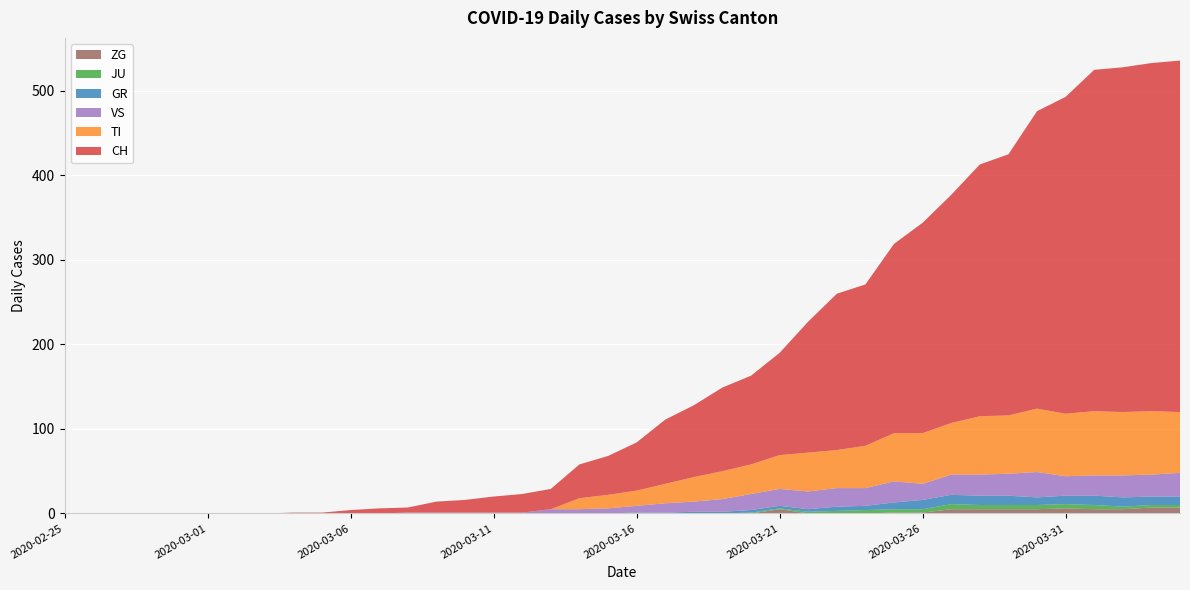

Reading left to right, list all the values displayed in this chart.

CH: 2020-02-25=0	2020-02-26=0	2020-02-27=0	2020-02-28=0	2020-02-29=0	2020-03-01=0	2020-03-02=0	2020-03-03=0	2020-03-04=1	2020-03-05=1	2020-03-06=4	2020-03-07=6	2020-03-08=6	2020-03-09=13	2020-03-10=15	2020-03-11=19	2020-03-12=22	2020-03-13=24	2020-03-14=40	2020-03-15=46	2020-03-16=57	2020-03-17=76	2020-03-18=85	2020-03-19=99	2020-03-20=105	2020-03-21=121	2020-03-22=155	2020-03-23=185	2020-03-24=191	2020-03-25=224	2020-03-26=249	2020-03-27=270	2020-03-28=298	2020-03-29=309	2020-03-30=352	2020-03-31=375	2020-04-01=404	2020-04-02=408	2020-04-03=412	2020-04-04=416
TI: 2020-02-25=0	2020-02-26=0	2020-02-27=0	2020-02-28=0	2020-02-29=0	2020-03-01=0	2020-03-02=0	2020-03-03=0	2020-03-04=0	2020-03-05=0	2020-03-06=0	2020-03-07=0	2020-03-08=0	2020-03-09=0	2020-03-10=0	2020-03-11=0	2020-03-12=0	2020-03-13=0	2020-03-14=13	2020-03-15=16	2020-03-16=18	2020-03-17=23	2020-03-18=29	2020-03-19=33	2020-03-20=35	2020-03-21=40	2020-03-22=46	2020-03-23=45	2020-03-24=50	2020-03-25=57	2020-03-26=60	2020-03-27=61	2020-03-28=69	2020-03-29=69	2020-03-30=75	2020-03-31=74	2020-04-01=76	2020-04-02=75	2020-04-03=75	2020-04-04=72
GR: 2020-02-25=0	2020-02-26=0	2020-02-27=0	2020-02-28=0	2020-02-29=0	2020-03-01=0	2020-03-02=0	2020-03-03=0	2020-03-04=0	2020-03-05=0	2020-03-06=0	2020-03-07=0	2020-03-08=0	2020-03-09=0	2020-03-10=0	2020-03-11=0	2020-03-12=0	2020-03-13=0	2020-03-14=0	2020-03-15=0	2020-03-16=1	2020-03-17=1	2020-03-18=2	2020-03-19=2	2020-03-20=3	2020-03-21=3	2020-03-22=3	2020-03-23=5	2020-03-24=5	2020-03-25=8	2020-03-26=11	2020-03-27=11	2020-03-28=11	2020-03-29=11	2020-03-30=9	2020-03-31=10	2020-04-01=11	2020-04-02=11	2020-04-03=10	2020-04-04=10
JU: 2020-02-25=0	2020-02-26=0	2020-02-27=0	2020-02-28=0	2020-02-29=0	2020-03-01=0	2020-03-02=0	2020-03-03=0	2020-03-04=0	2020-03-05=0	2020-03-06=0	2020-03-07=0	2020-03-08=0	2020-03-09=0	2020-03-10=0	2020-03-11=0	2020-03-12=0	2020-03-13=0	2020-03-14=0	2020-03-15=0	2020-03-16=0	2020-03-17=0	2020-03-18=0	2020-03-19=0	2020-03-20=1	2020-03-21=1	2020-03-22=2	2020-03-23=3	2020-03-24=4	2020-03-25=4	2020-03-26=4	2020-03-27=6	2020-03-28=5	2020-03-29=5	2020-03-30=5	2020-03-31=5	2020-04-01=5	2020-04-02=3	2020-04-03=3	2020-04-04=3
VS: 2020-02-25=0	2020-02-26=0	2020-02-27=0	2020-02-28=0	2020-02-29=0	2020-03-01=0	2020-03-02=0	2020-03-03=0	2020-03-04=0	2020-03-05=0	2020-03-06=0	2020-03-07=0	2020-03-08=1	2020-03-09=1	2020-03-10=1	2020-03-11=1	2020-03-12=1	2020-03-13=5	2020-03-14=5	2020-03-15=6	2020-03-16=8	2020-03-17=11	2020-03-18=12	2020-03-19=15	2020-03-20=19	2020-03-21=20	2020-03-22=21	2020-03-23=22	2020-03-24=21	2020-03-25=25	2020-03-26=19	2020-03-27=24	2020-03-28=25	2020-03-29=26	2020-03-30=30	2020-03-31=23	2020-04-01=24	2020-04-02=26	2020-04-03=26	2020-04-04=28
ZG: 2020-02-25=0	2020-02-26=0	2020-02-27=0	2020-02-28=0	2020-02-29=0	2020-03-01=0	2020-03-02=0	2020-03-03=0	2020-03-04=0	2020-03-05=0	2020-03-06=0	2020-03-07=0	2020-03-08=0	2020-03-09=0	2020-03-10=0	2020-03-11=0	2020-03-12=0	2020-03-13=0	2020-03-14=0	2020-03-15=0	2020-03-16=0	2020-03-17=0	2020-03-18=0	2020-03-19=0	2020-03-20=0	2020-03-21=5	2020-03-22=0	2020-03-23=0	2020-03-24=0	2020-03-25=1	2020-03-26=1	2020-03-27=5	2020-03-28=5	2020-03-29=5	2020-03-30=5	2020-03-31=6	2020-04-01=5	2020-04-02=5	2020-04-03=7	2020-04-04=7